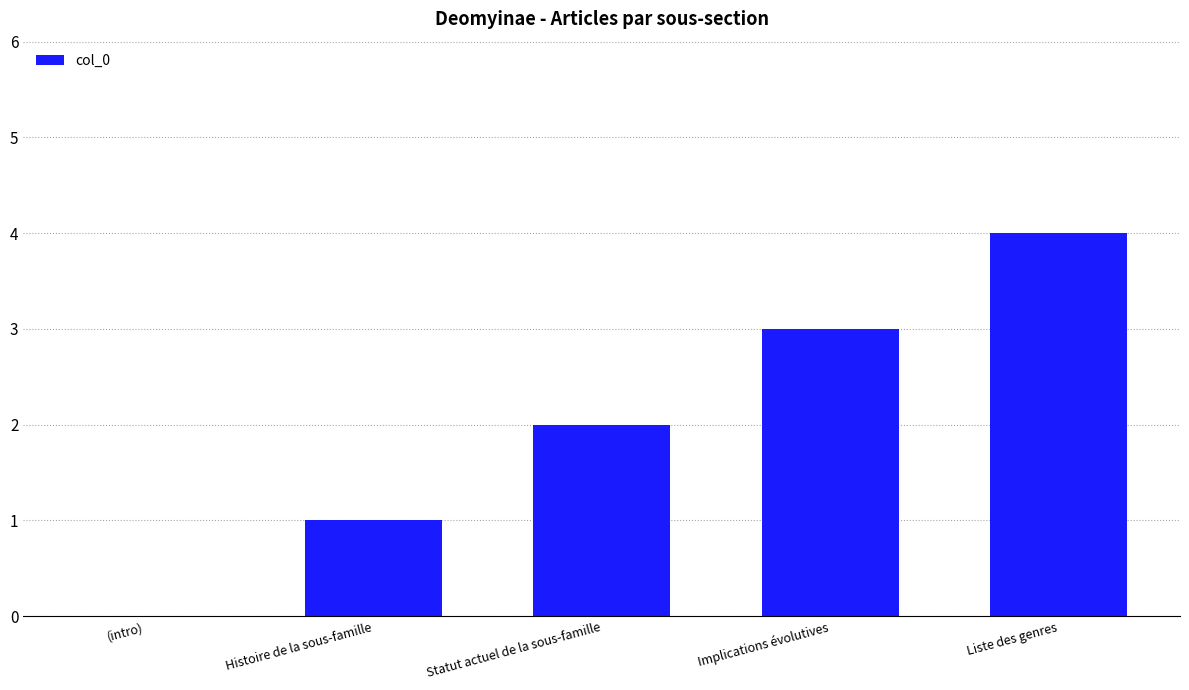

What is the change in value from Implications évolutives to Liste des genres?

+1